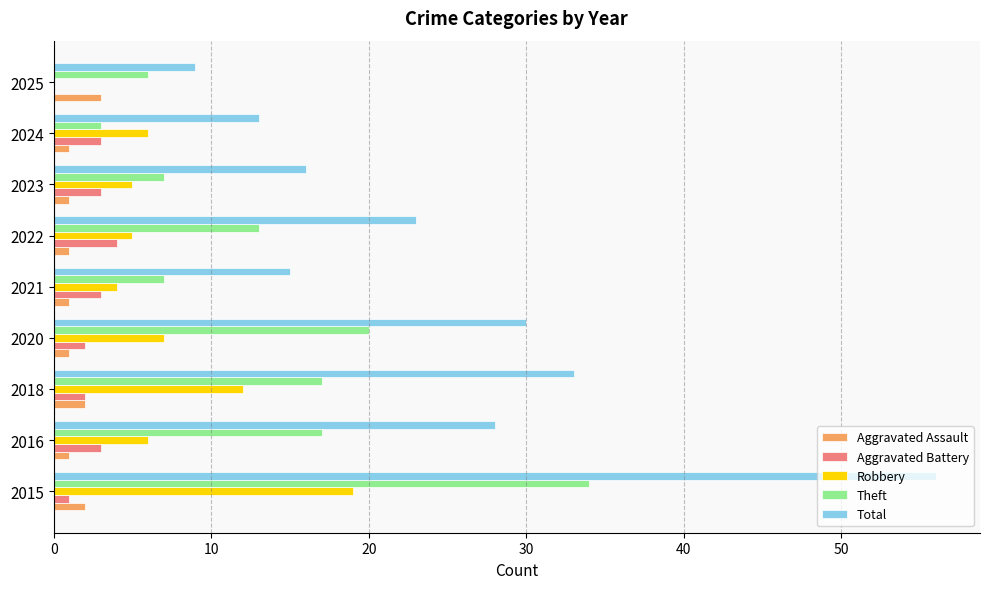

Is it true that Total equals 16 at 2023?

True